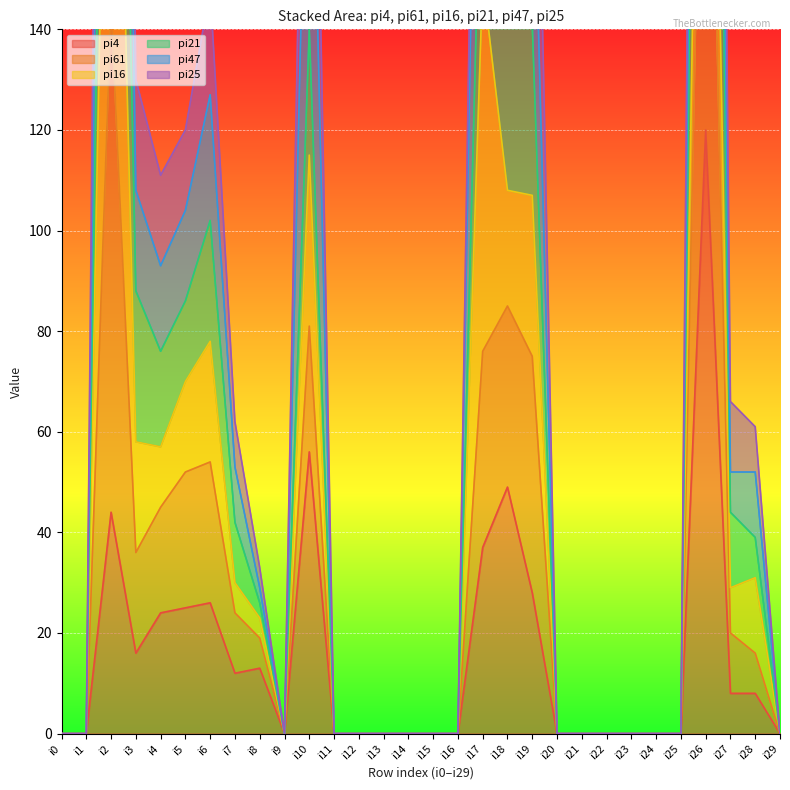

How many interior local valleys does the pi21 series have?

2